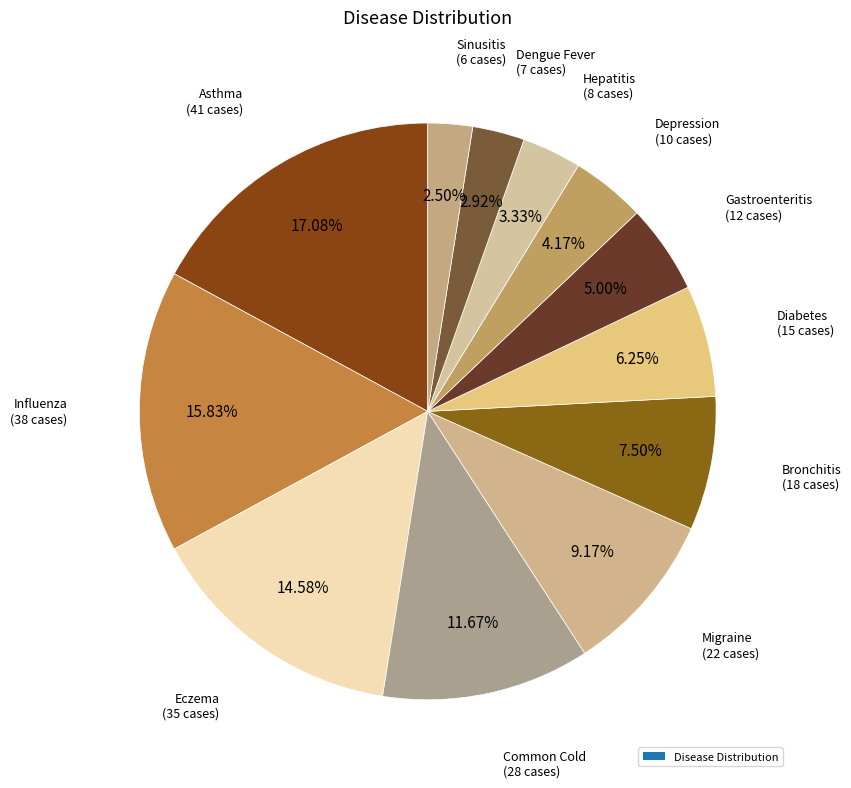

How many slices are in this pie chart?

12